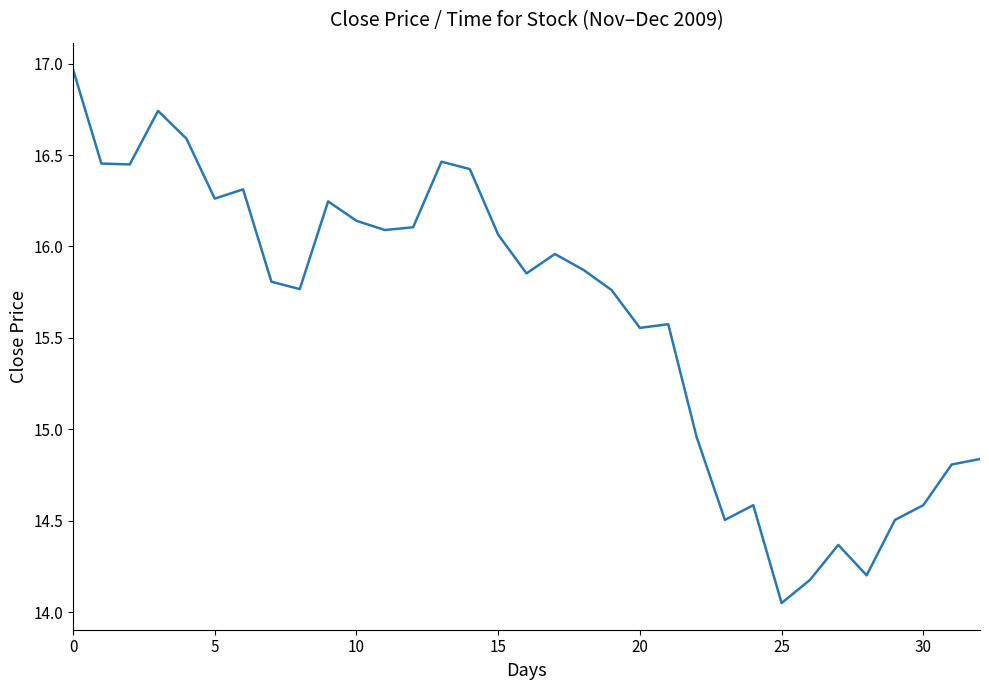

What is the maximum value shown in the chart?

17.0